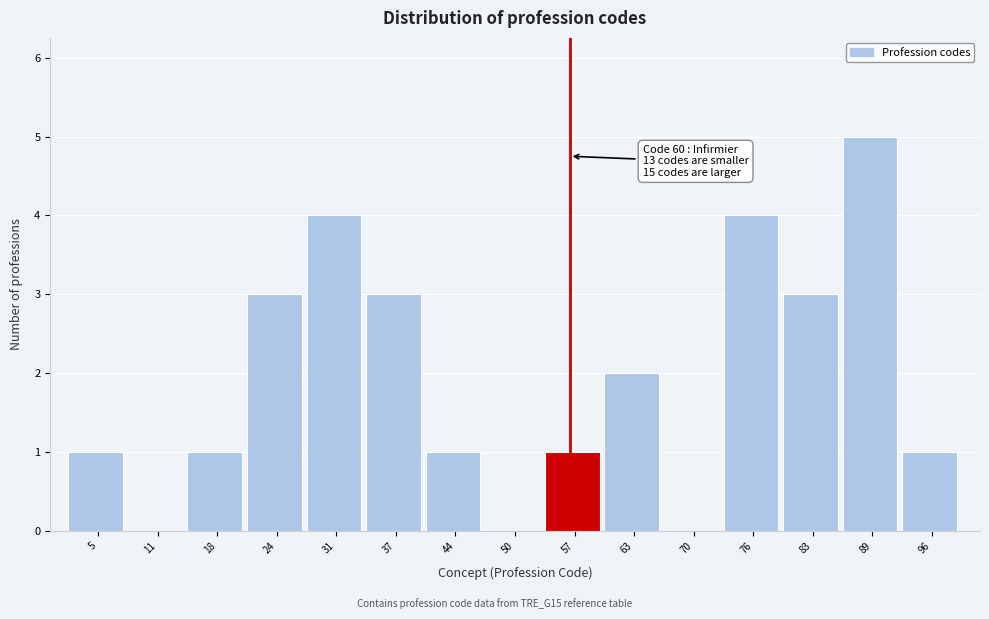

Reading left to right, extract all data points from this chart.

5=1	11=0	18=1	24=3	31=4	37=3	44=1	50=0	57=1	63=2	70=0	76=4	83=3	89=5	96=1